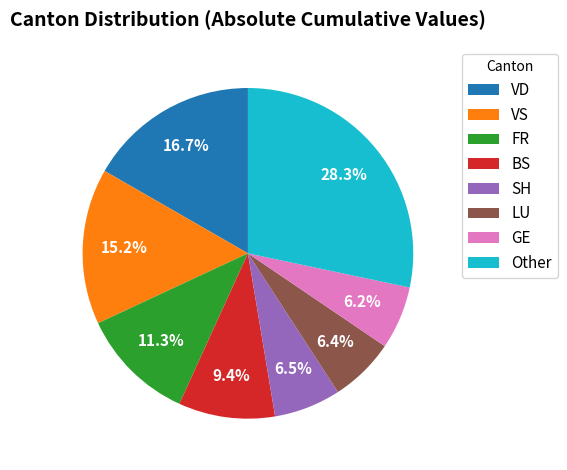

What percentage is NOT represented by Other?

71.7%